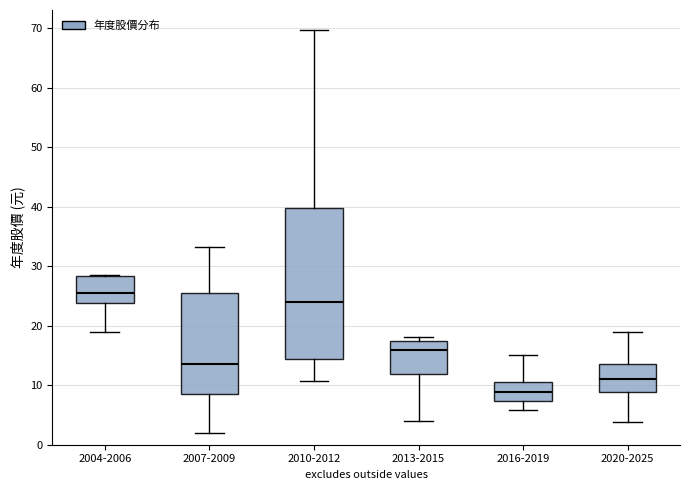

Comparing the boxes themselves (not the whiskers), which one is the tallest?

2010-2012